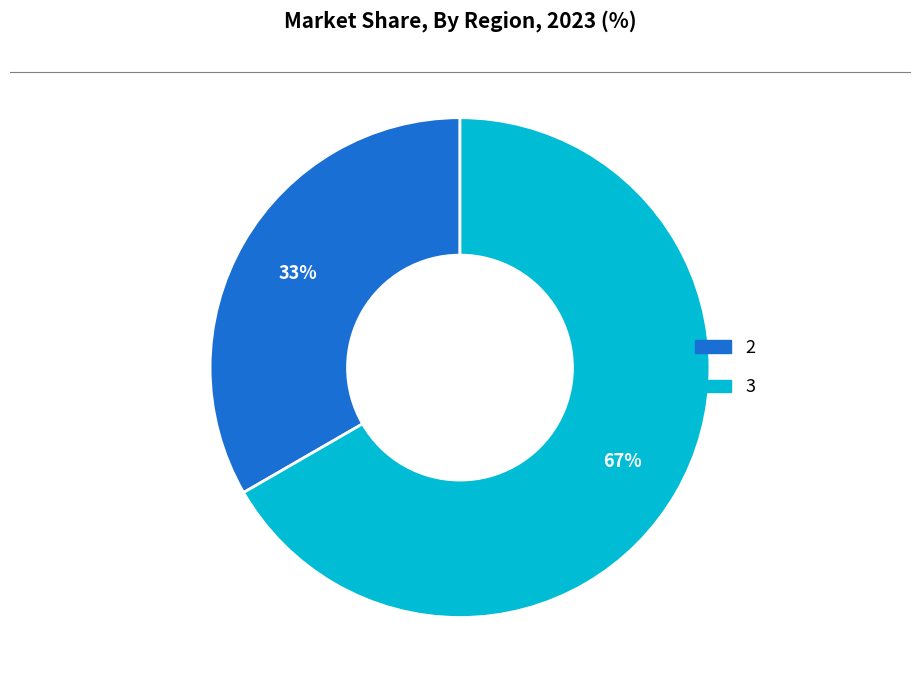

Is there a majority slice in this chart?

Yes